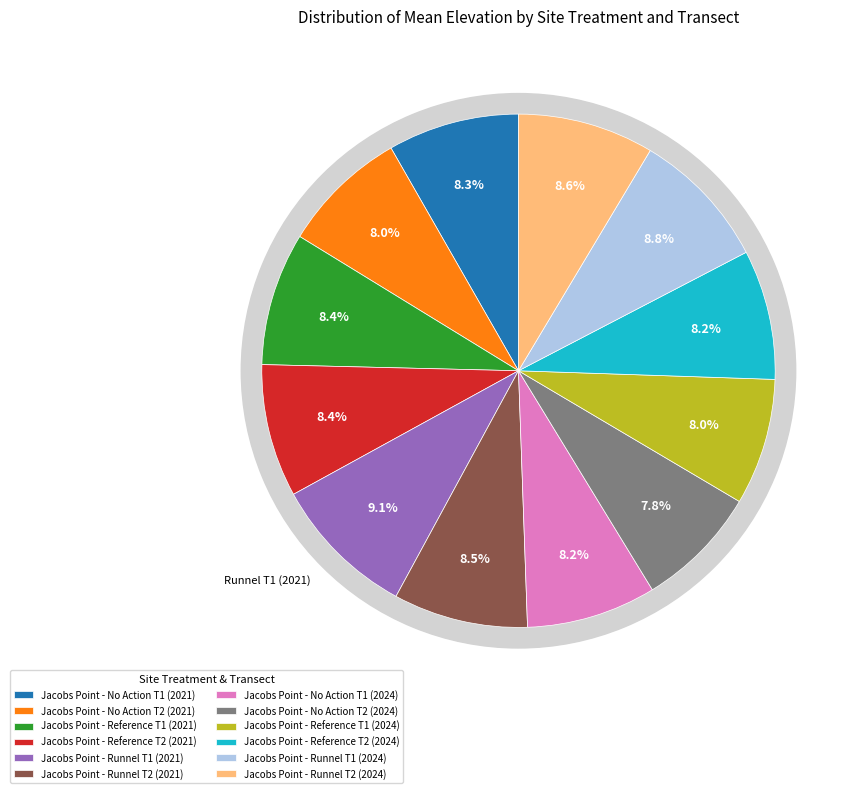

Count the number of slices in the pie.

12